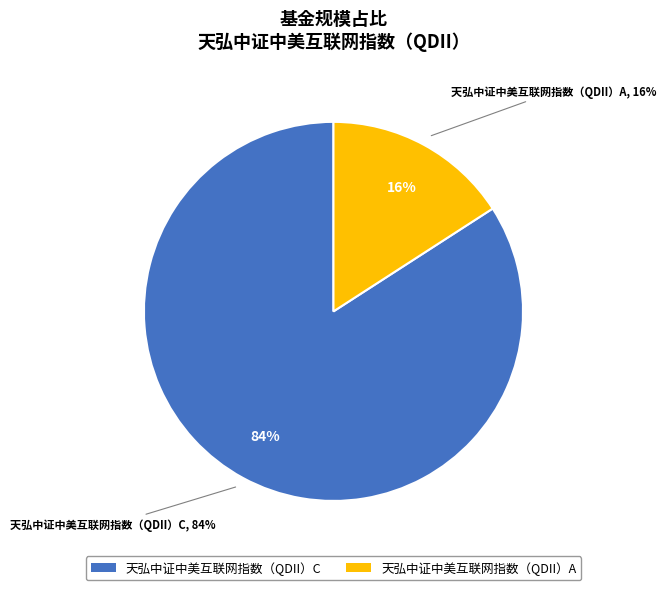

True or false: 天弘中证中美互联网指数（QDII）C accounts for 71% of the total.

False